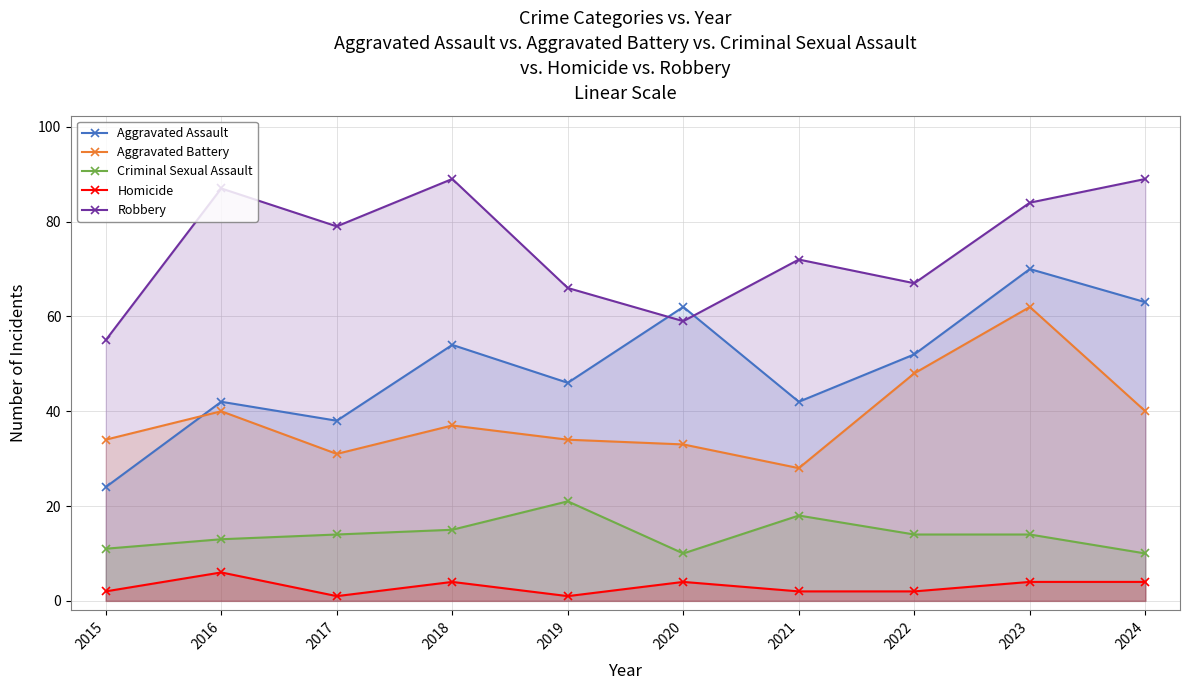

In Aggravated Battery, how many points are higher than both neighbors (excluding endpoints)?

3